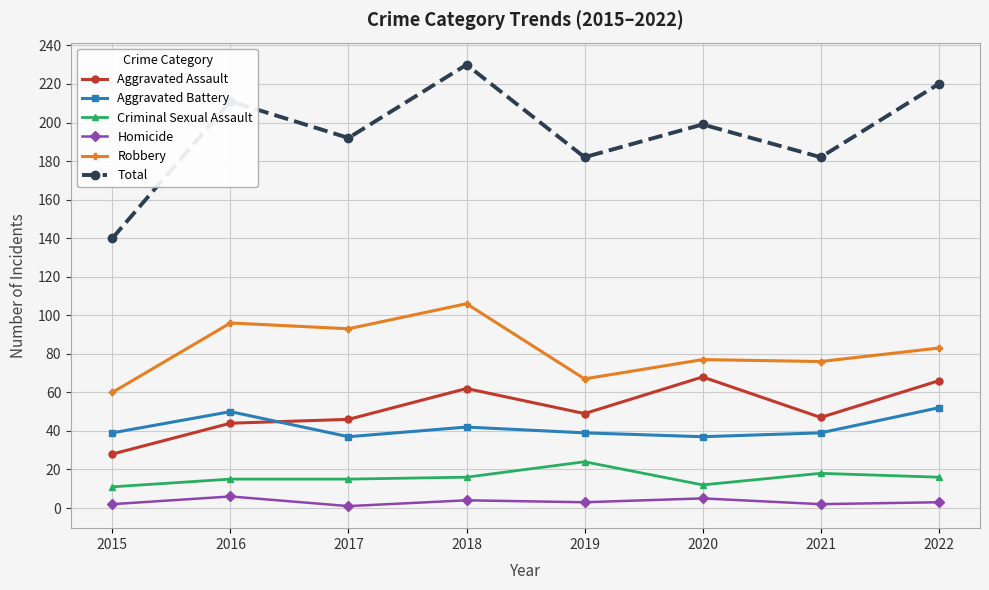

What is the highest value of the Robbery series?

106